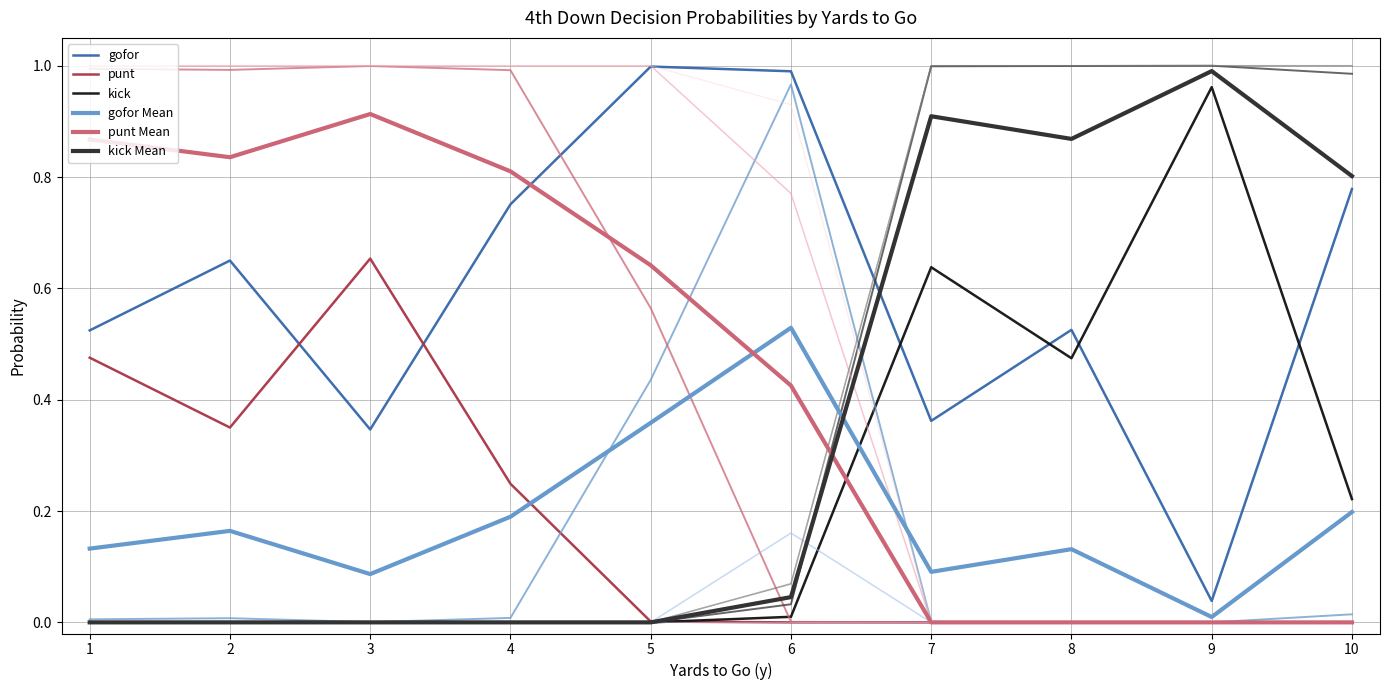

How many lines are shown in the chart?

15